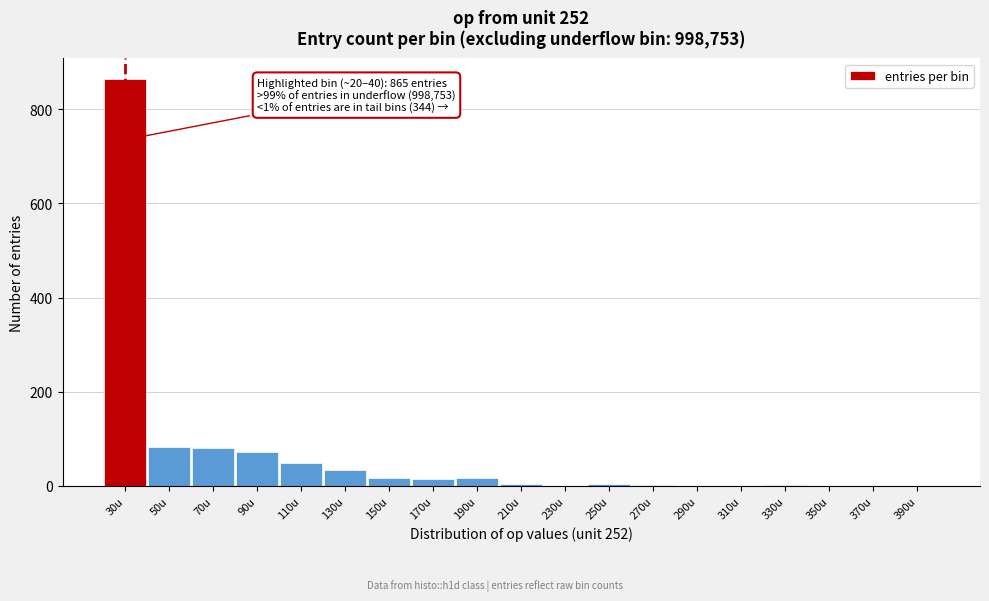

What is the sum of all values?

1245